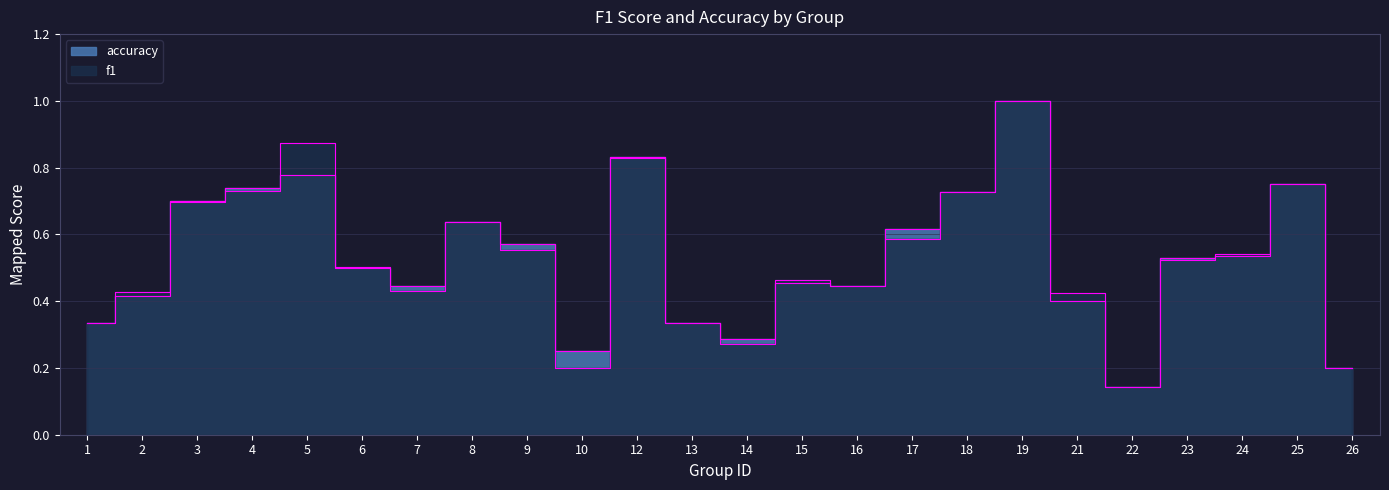

What is the total value across all series at 5?

1.7